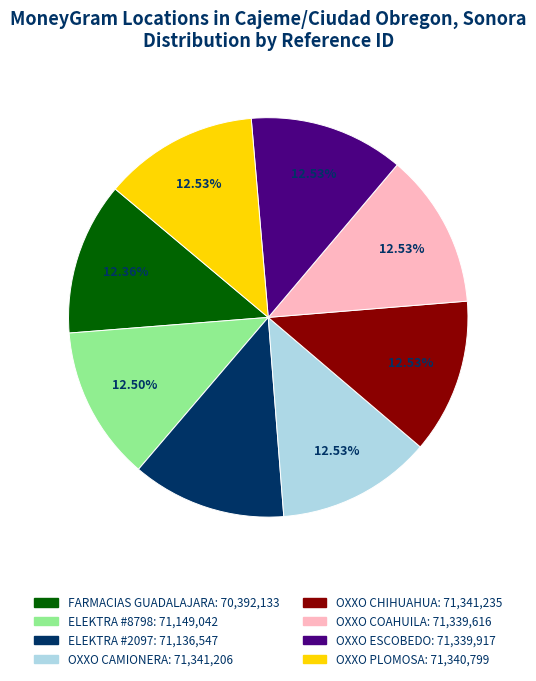

Approximately how many times larger is the value at OXXO COAHUILA compared to OXXO CAMIONERA?

1.0